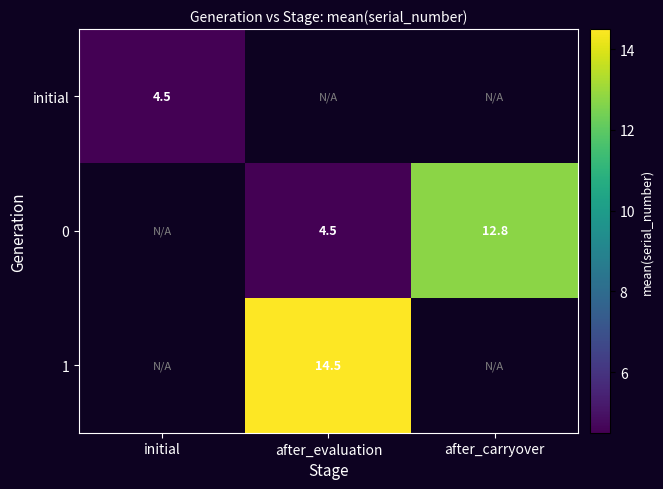

The 0 series shows 1.3 at after_evaluation. True or false?

False